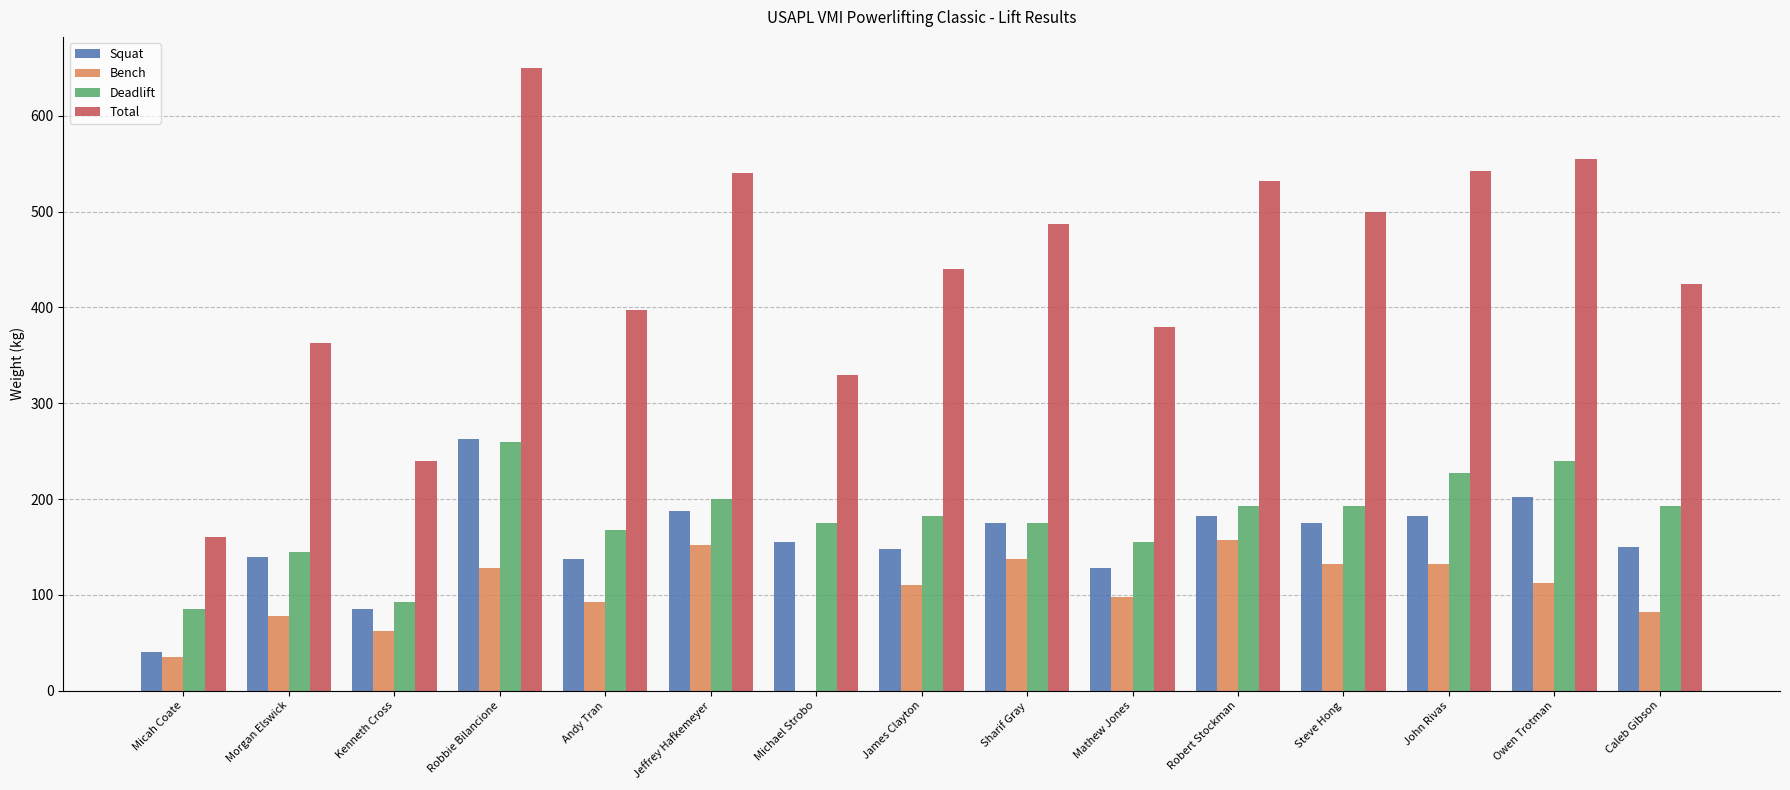

True or false: Total has a value of 555.0 at Owen Trotman.

True